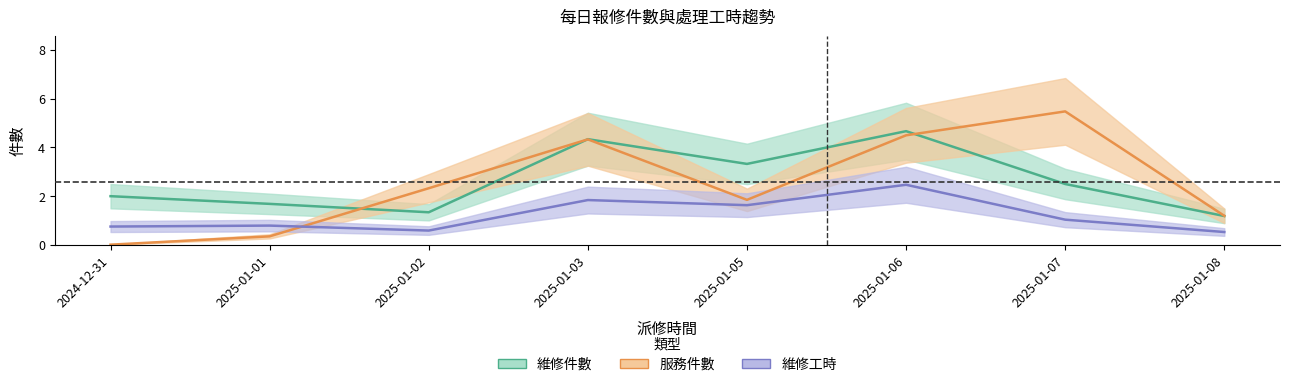

The value of 維修工時 at 2024-12-31 is 1.3. True or false?

False